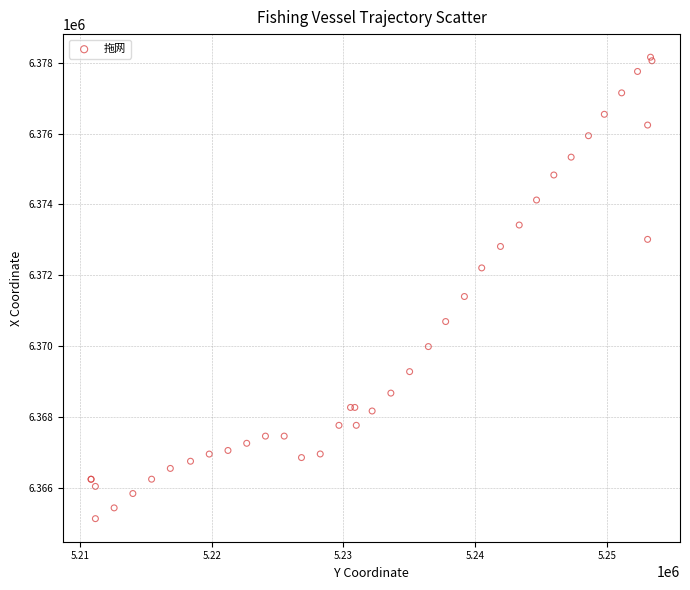

What Y value in the scatter plot is closest to 6371643?

6371400.9